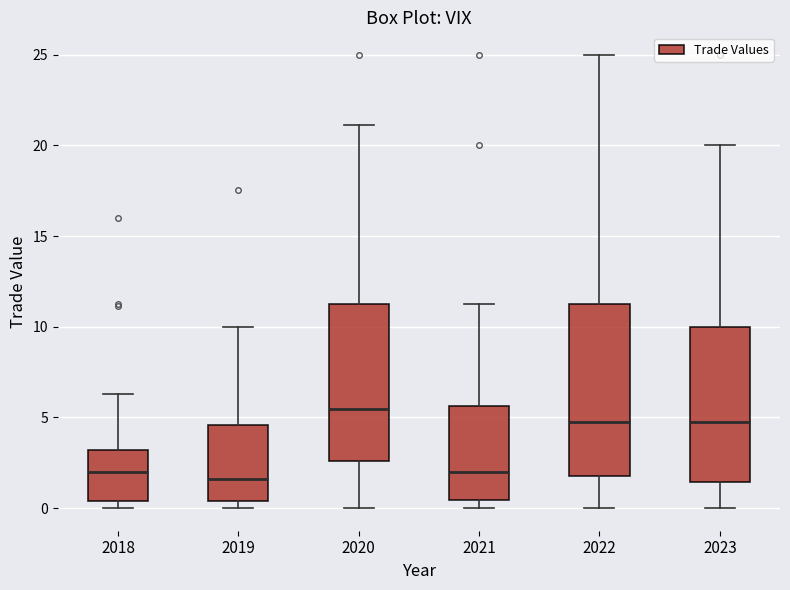

Which box is the tallest, from its lower edge to its upper edge?

2022